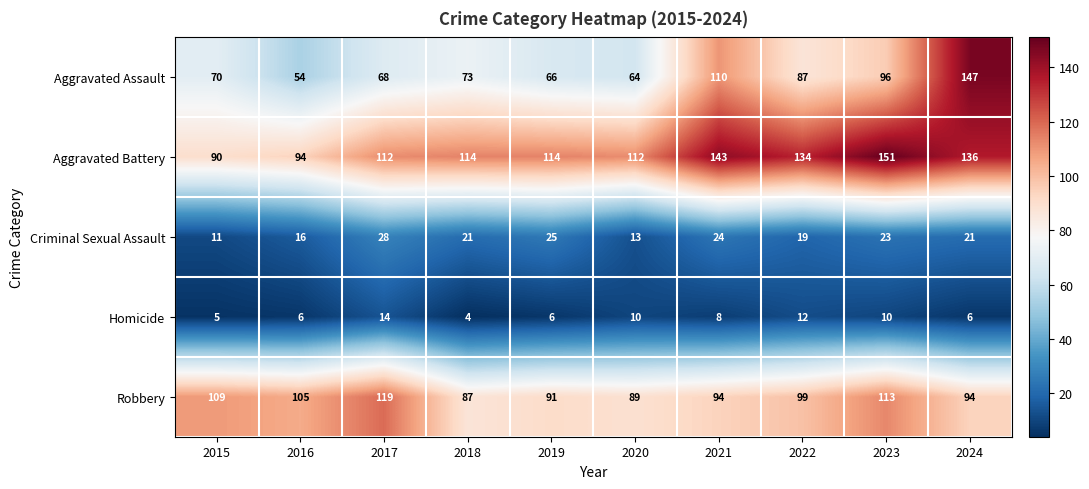

What is the sum of all Aggravated Assault values?

835